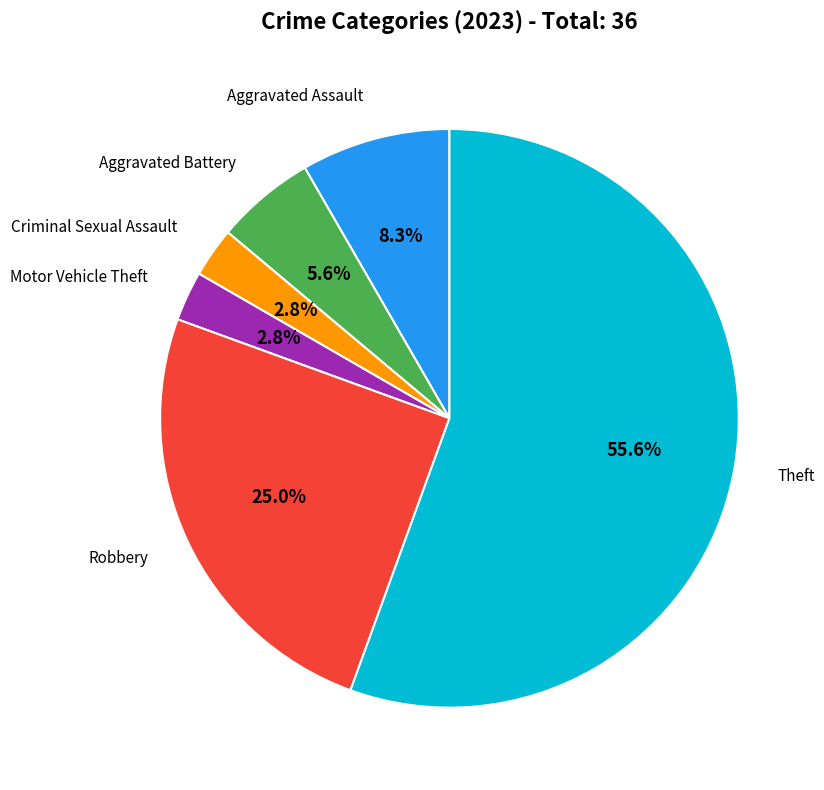

Is there a majority slice in this chart?

Yes